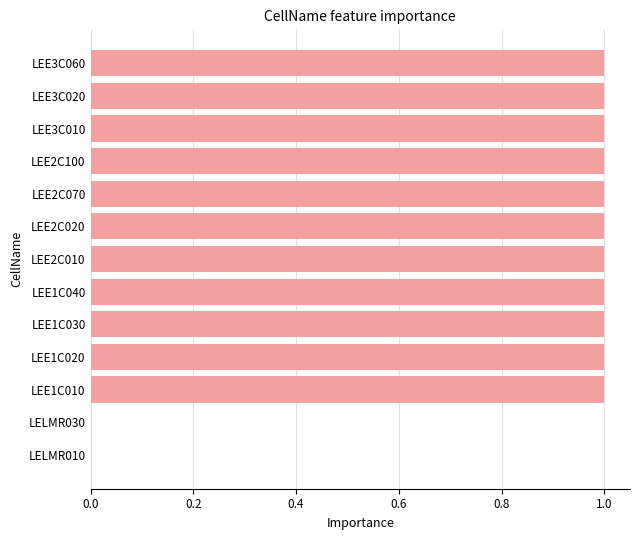

What is the sum of all values?

11